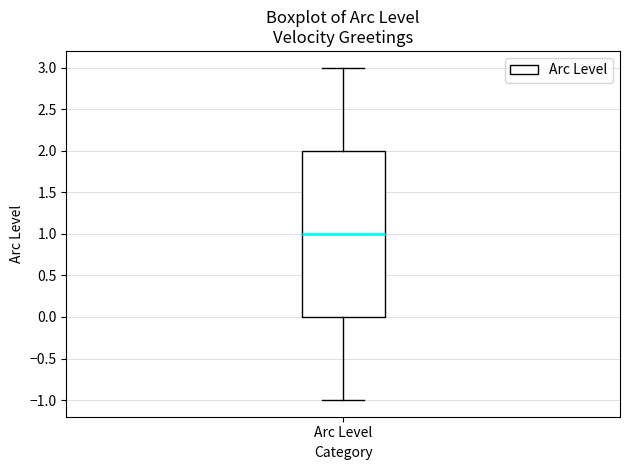

Read this box plot against the y-axis: the position of the median line, the range covered by the box, and the ends of both whiskers. The values are not printed on the chart, so give them approximately, as read against the axis.

median 1, box 0 to 2, whiskers -1 to 3